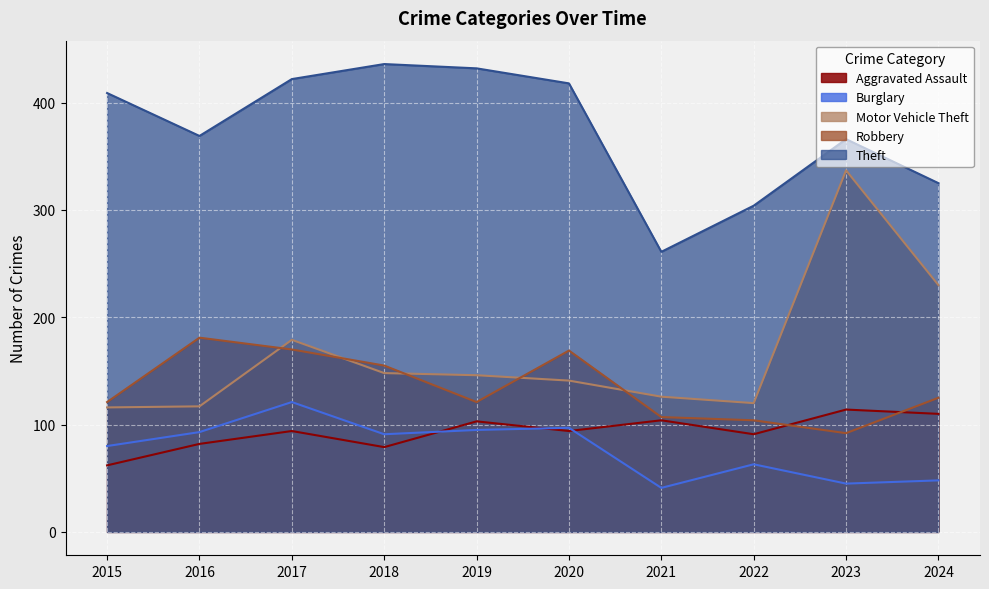

True or false: Aggravated Assault and Theft intersect in this chart.

False